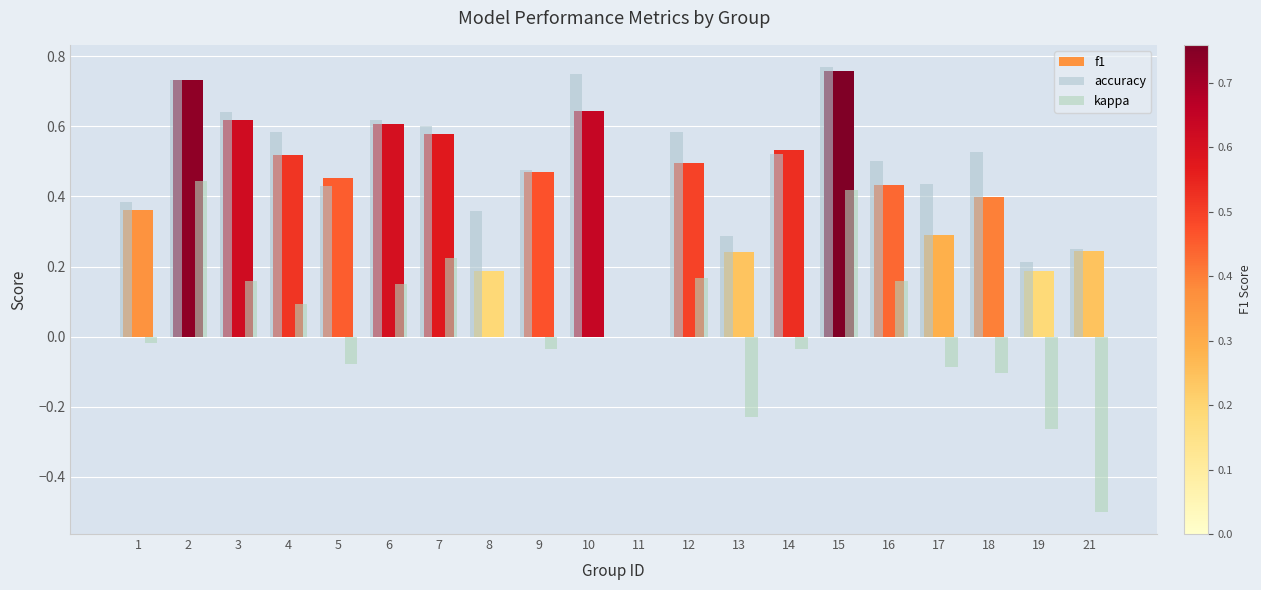

How many positive values does the f1 series have?

19